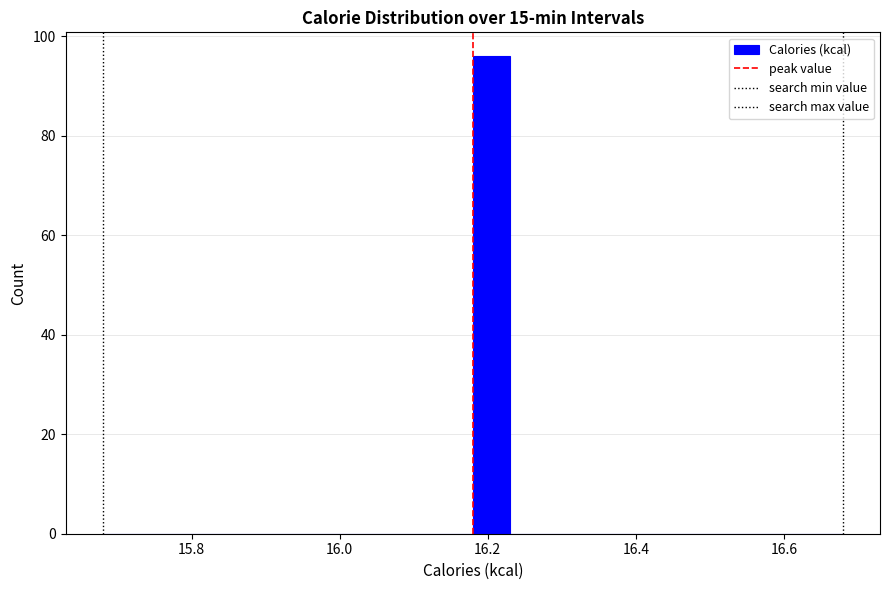

Read against the x-axis, roughly where is the centre of the tallest bar?

16.20